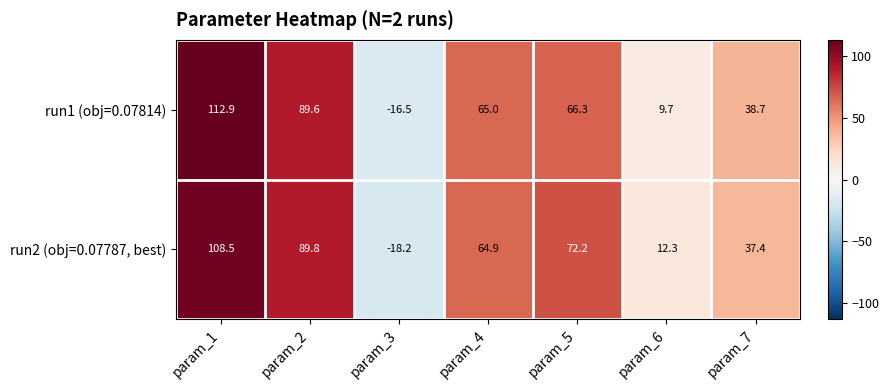

What is the difference between the second highest and second lowest values in the run1 (obj=0.07814) series?

79.9